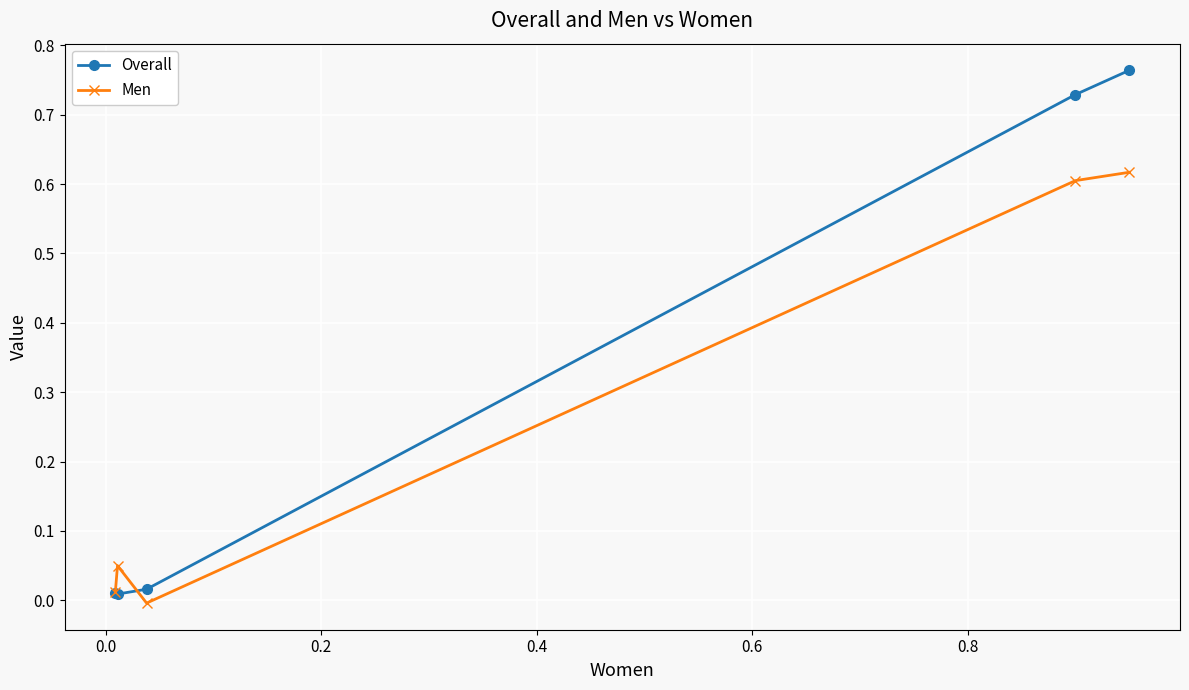

What are all the series names shown in the legend?

Overall, Men